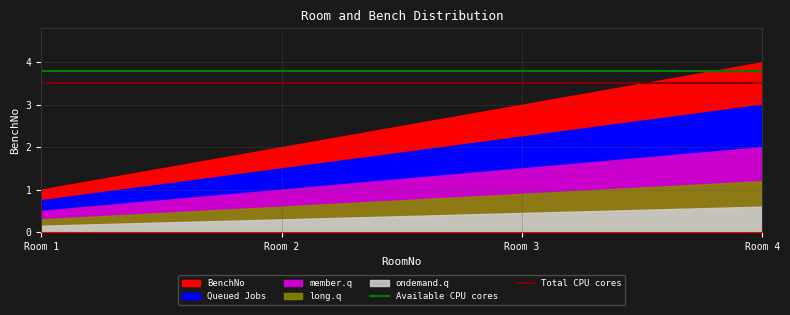

The Available CPU cores series shows 3.8 at Room 1. True or false?

True